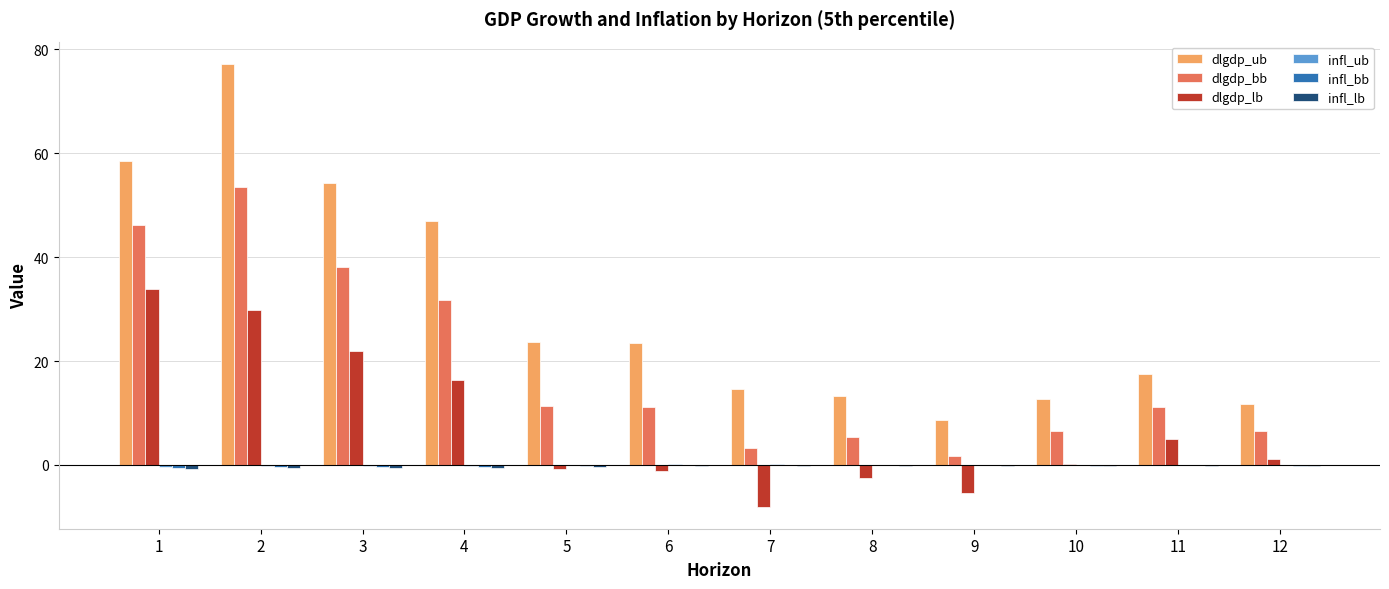

Which series has the largest total across all categories?

dlgdp_ub